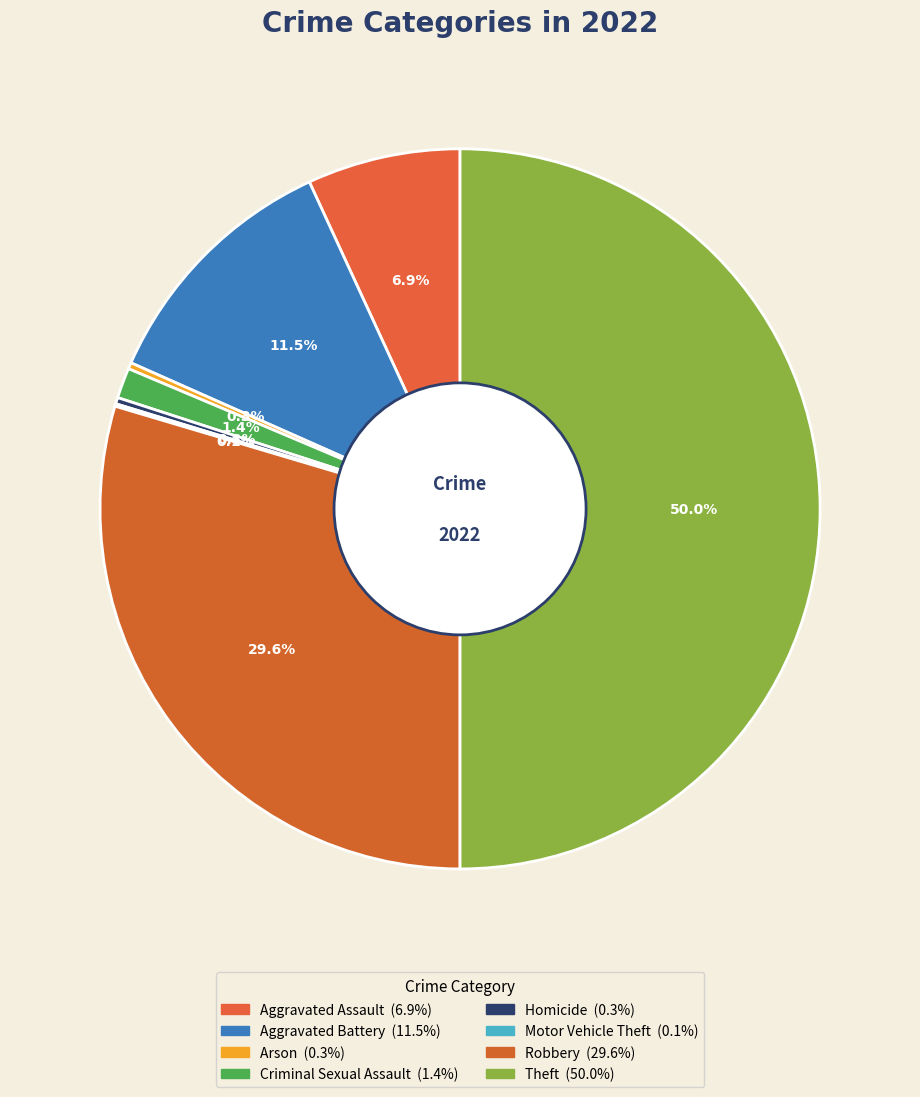

Which has a higher value, Criminal Sexual Assault or Aggravated Assault?

Aggravated Assault